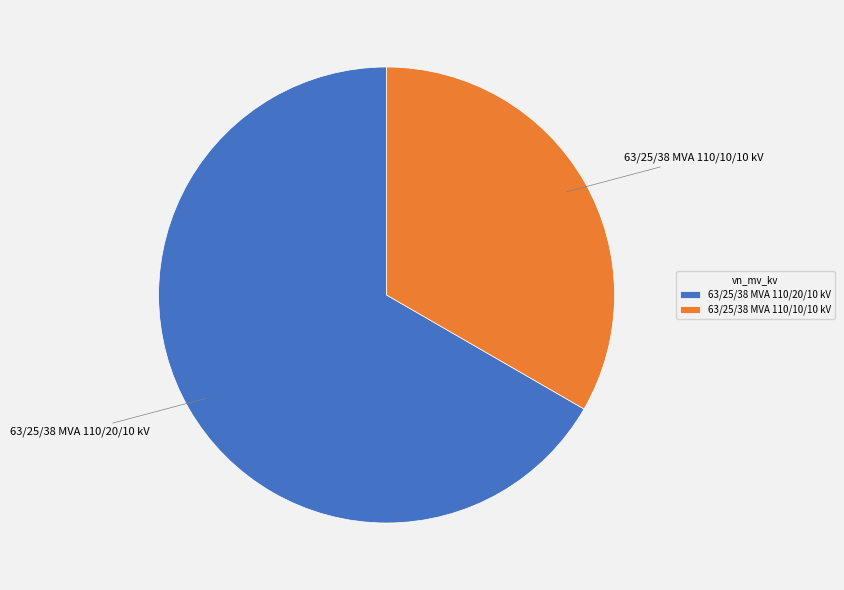

The 63/25/38 MVA 110/20/10 kV slice represents 67% of the pie. True or false?

True